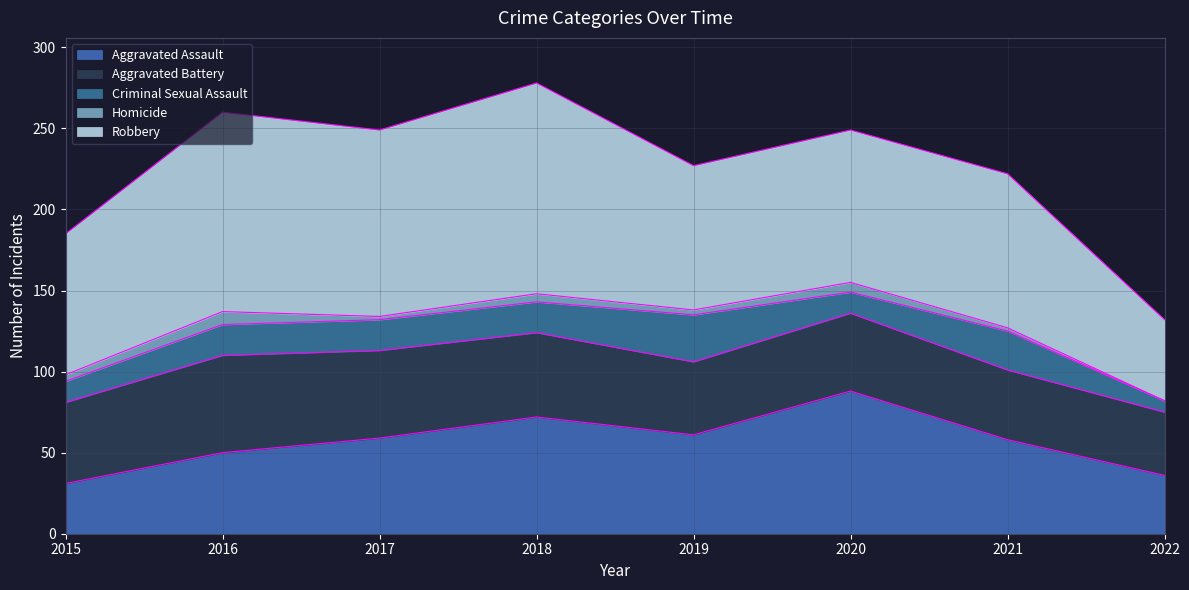

The value of Aggravated Battery at 2017 is 86. True or false?

False